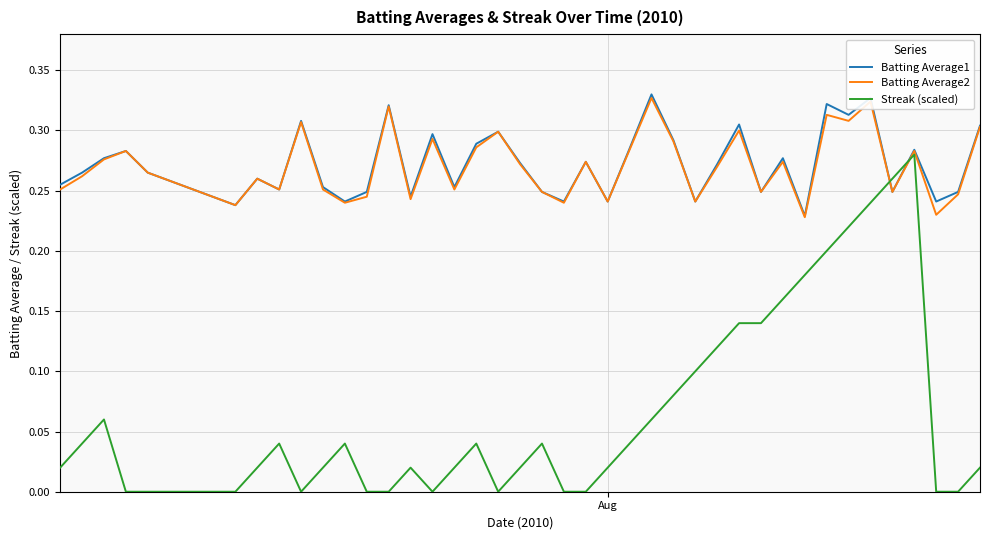

Which series has the largest range (max minus min)?

Streak (scaled)